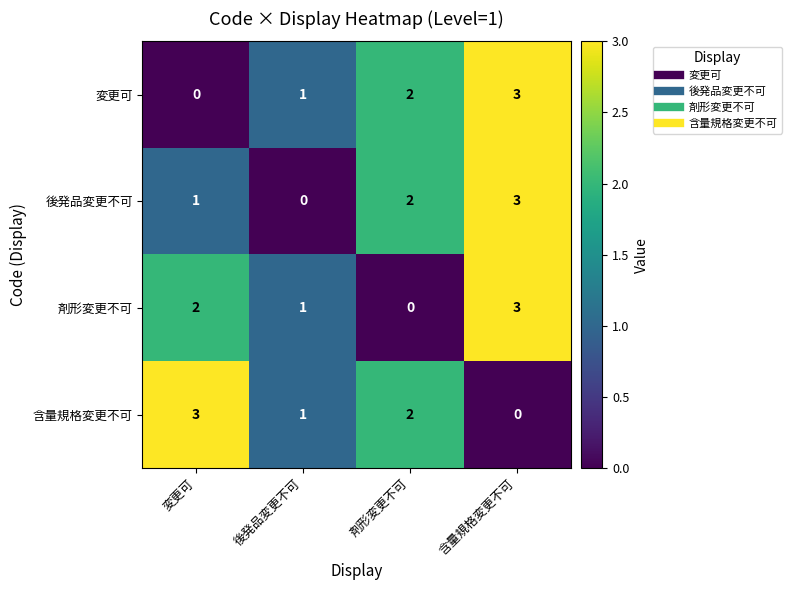

Between 剤形変更不可 and 含量規格変更不可, which series saw the biggest shift?

剤形変更不可